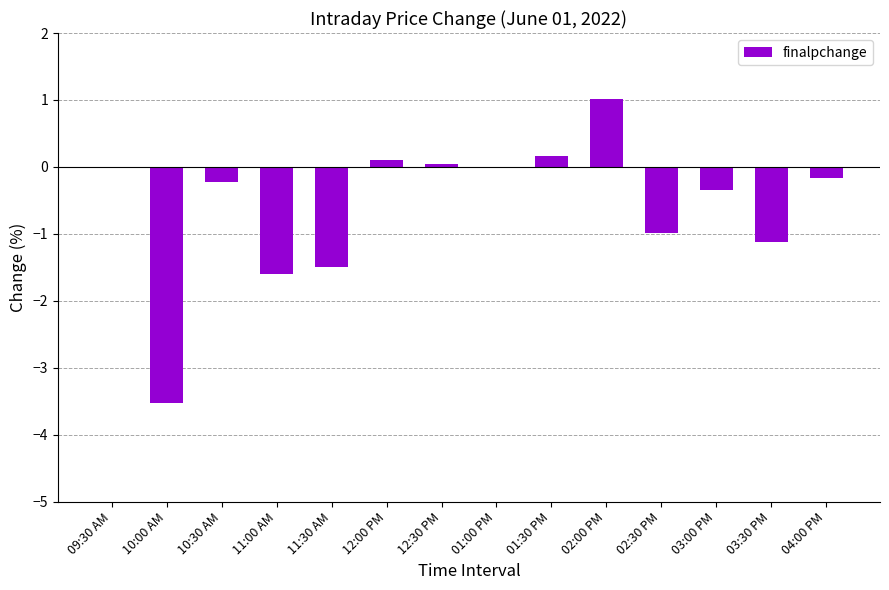

Are the bars horizontal?

No